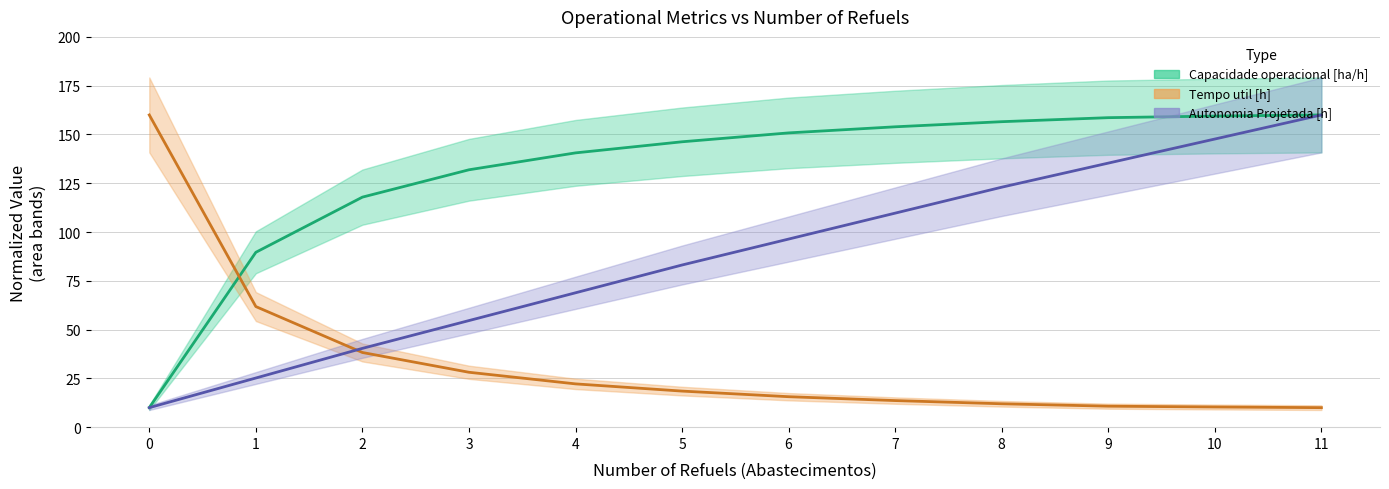

True or false: Capacidade operacional [ha/h] and Tempo util [h] cross at least once.

True